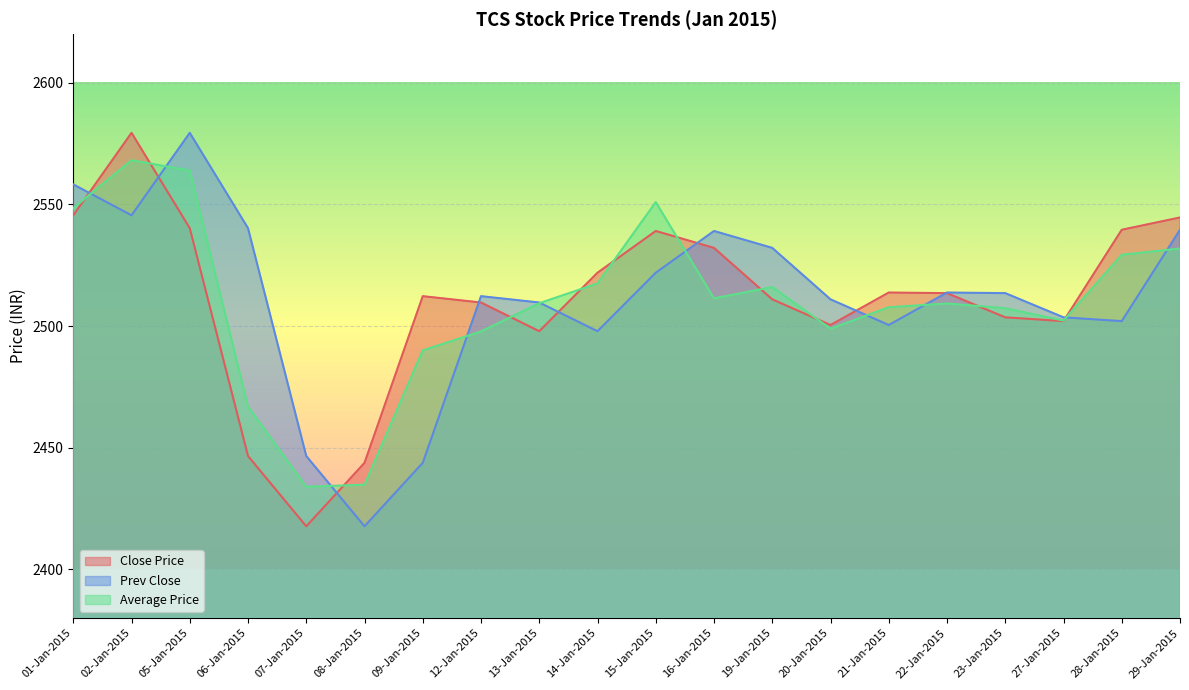

What is the difference between the maximum and second lowest values in the Close Price series?

135.6